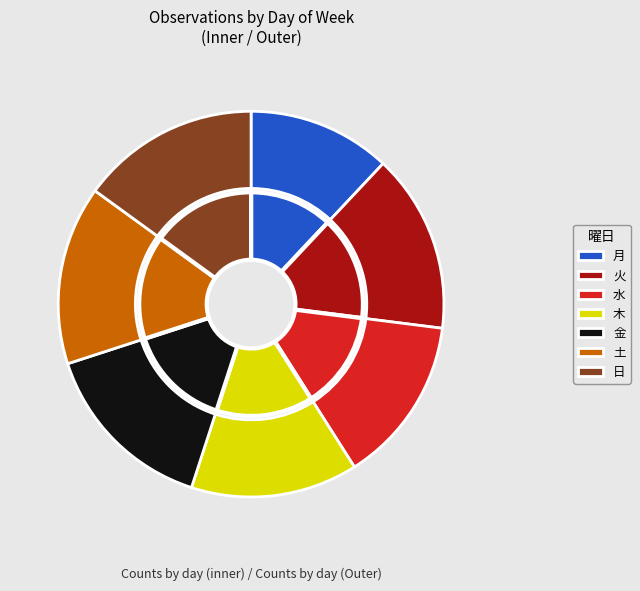

To the nearest percent, what portion does 土 represent?

13%